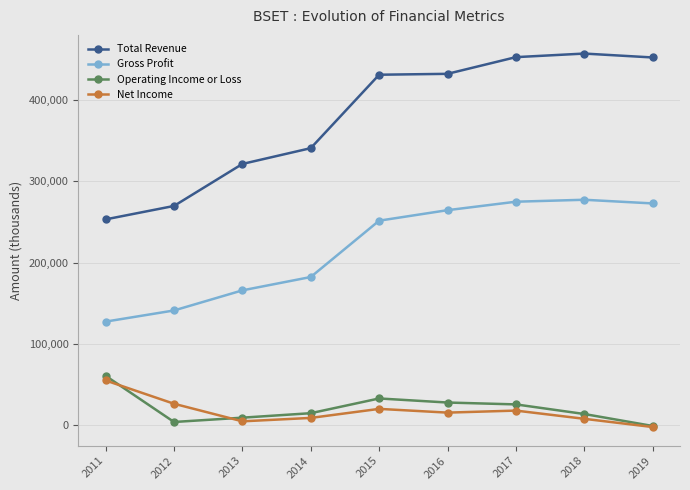

In Total Revenue, how many points are higher than both neighbors (excluding endpoints)?

1